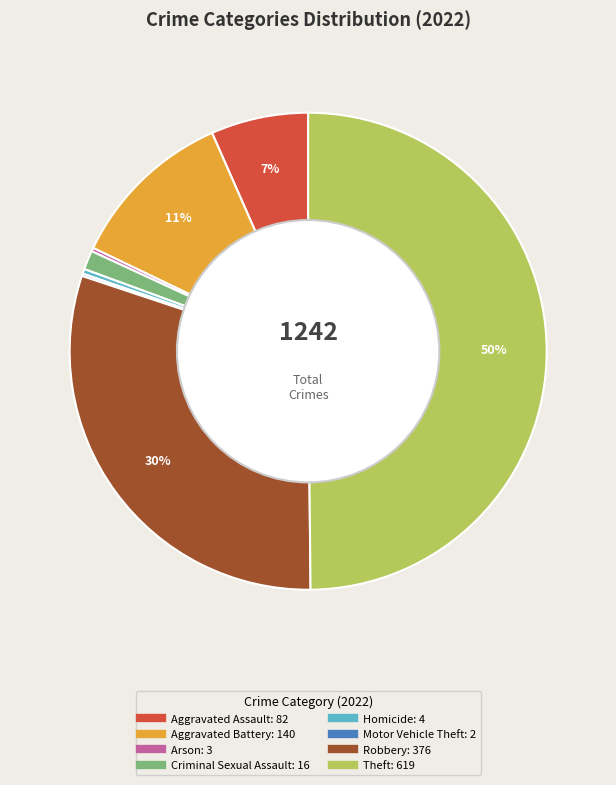

To the nearest percent, what is the average slice percentage?

12%